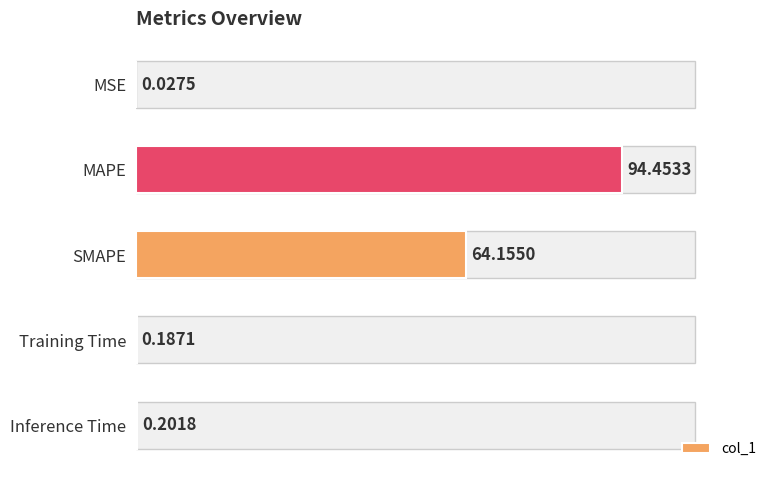

Which category has the highest value across all series?

MAPE